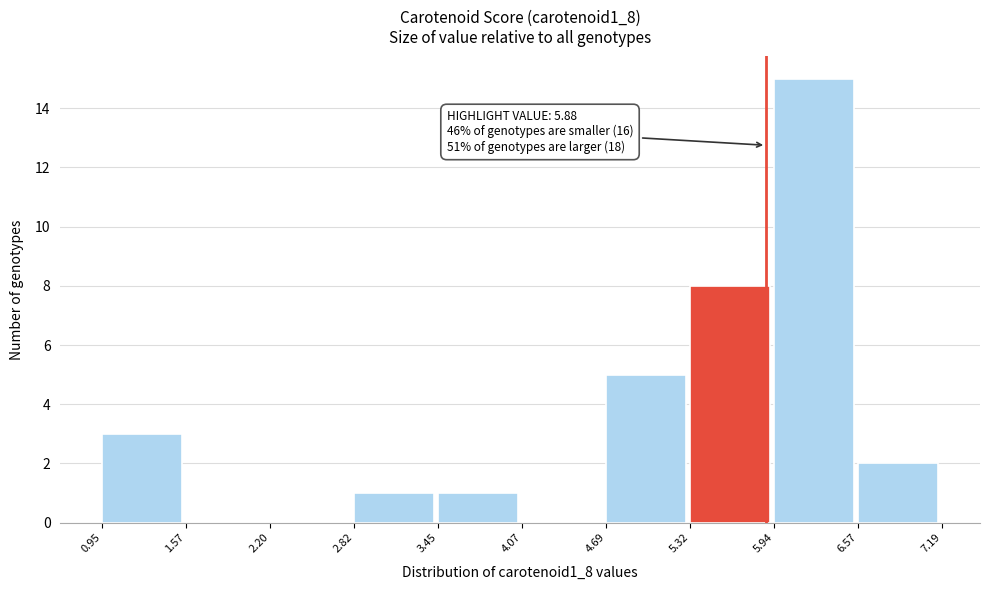

Over which range of the x-axis is the bar tallest?

5.94 to 6.57